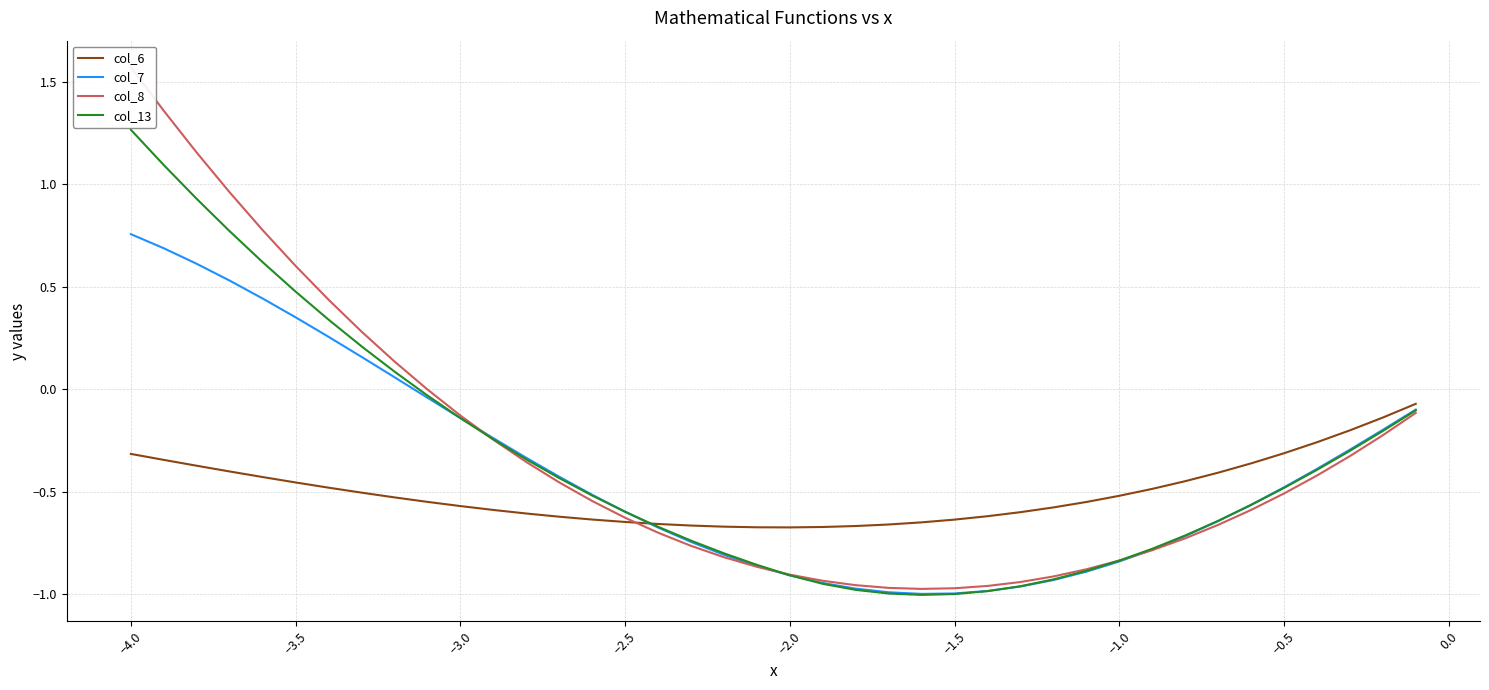

At which label does col_13 first exceed 0?

−4.0